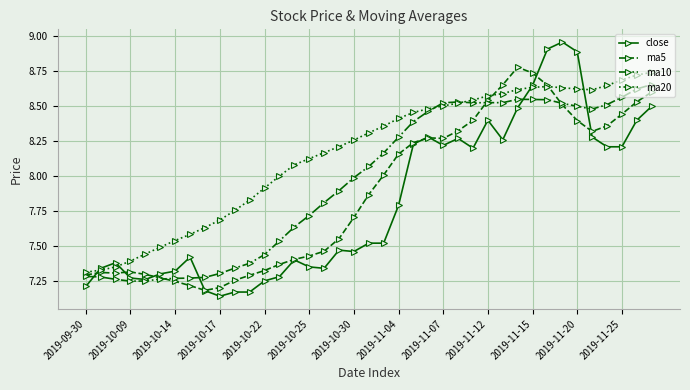

At how many categories does at least one series exceed 7?

39